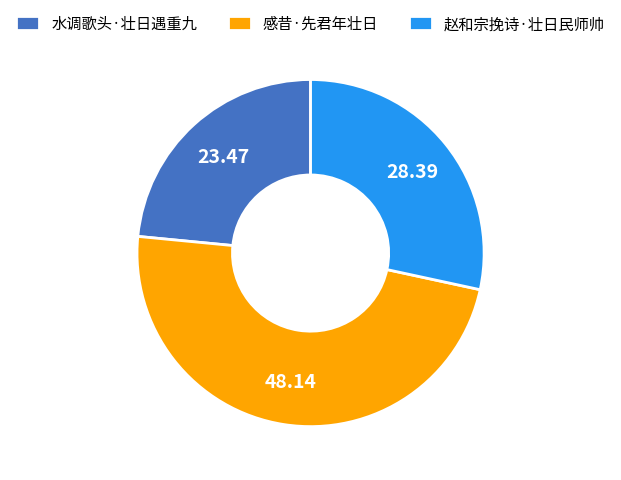

Does any single category account for the majority?

No